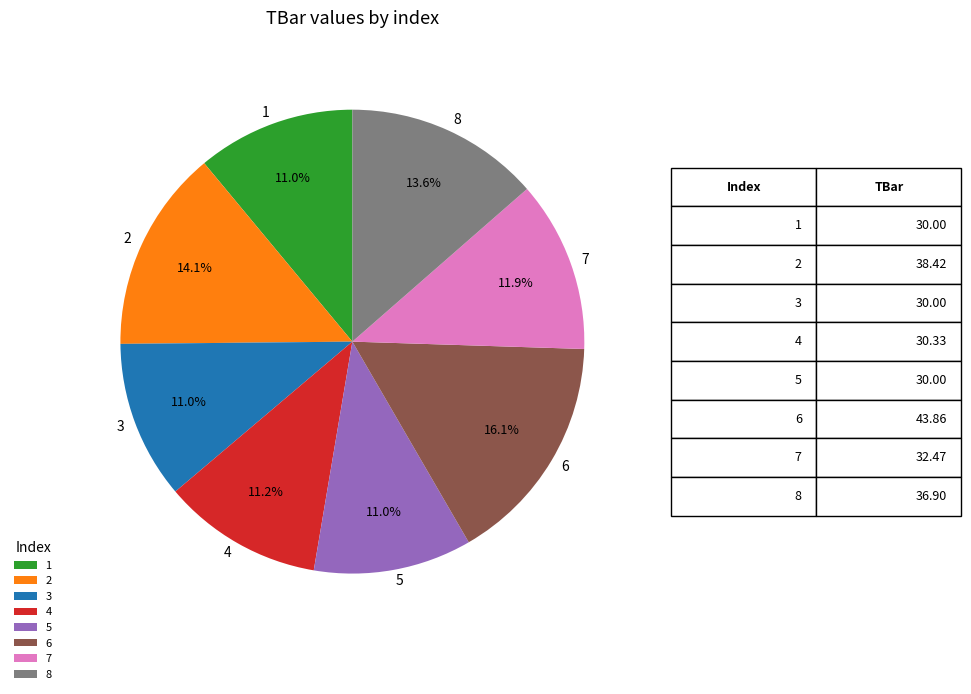

True or false: 8 accounts for 6% of the total.

False